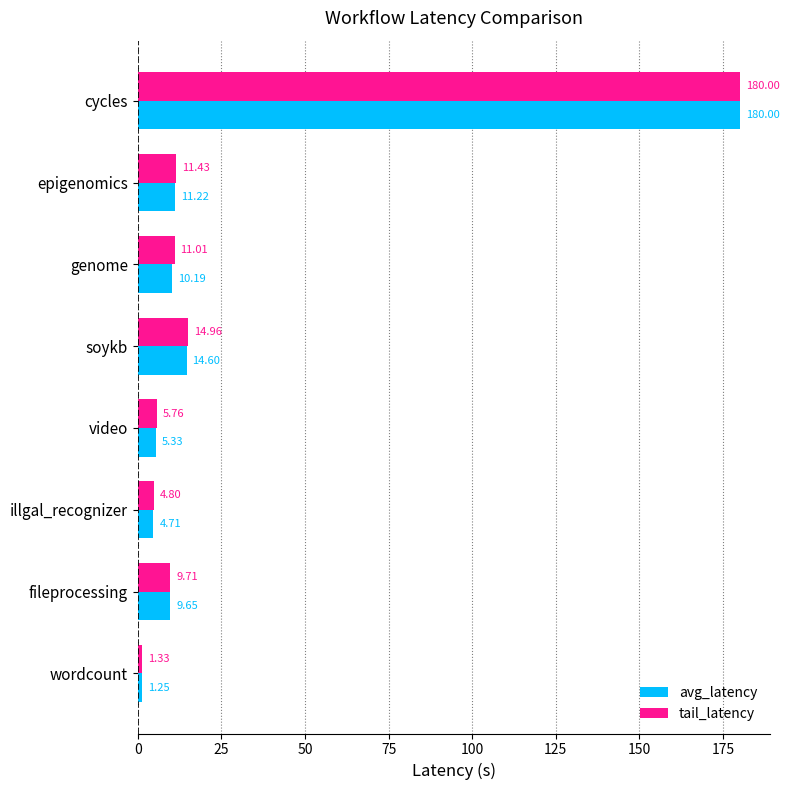

At which category is the sum across all series the highest?

cycles